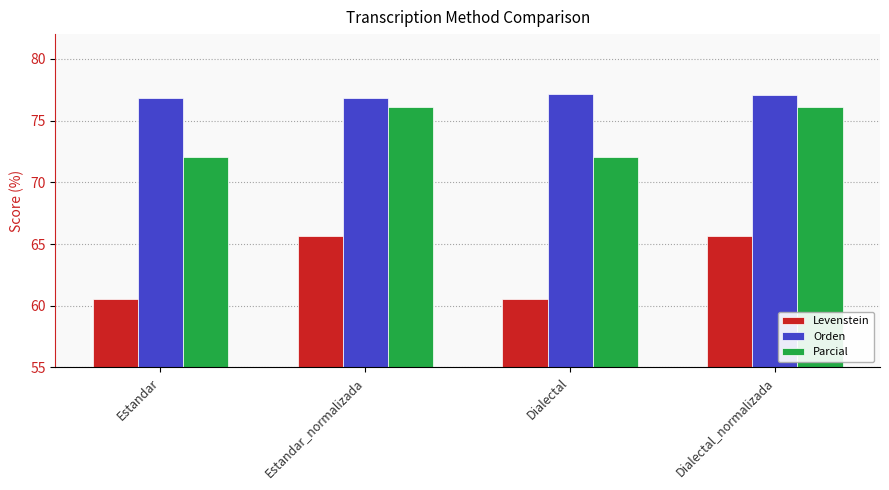

Rank the series by their average value, from highest to lowest.

Orden, Parcial, Levenstein